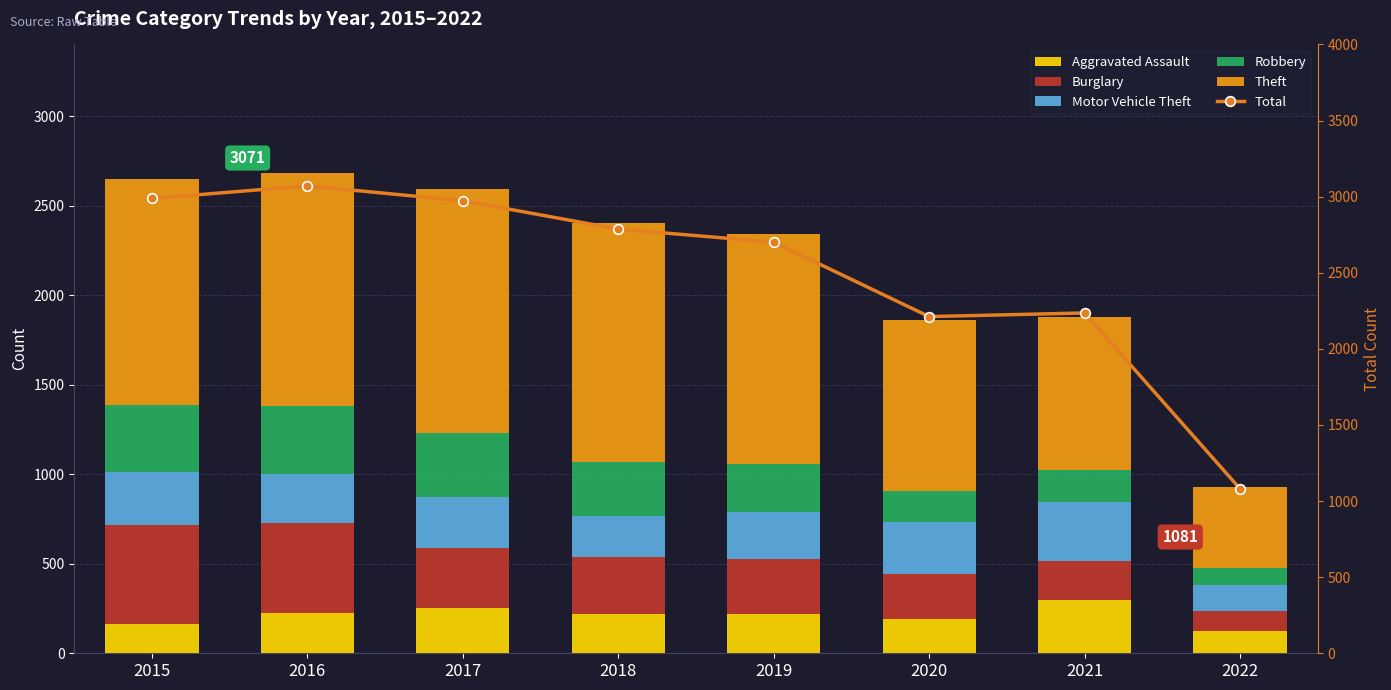

True or false: Total has a value of 5082 at 2016.

False